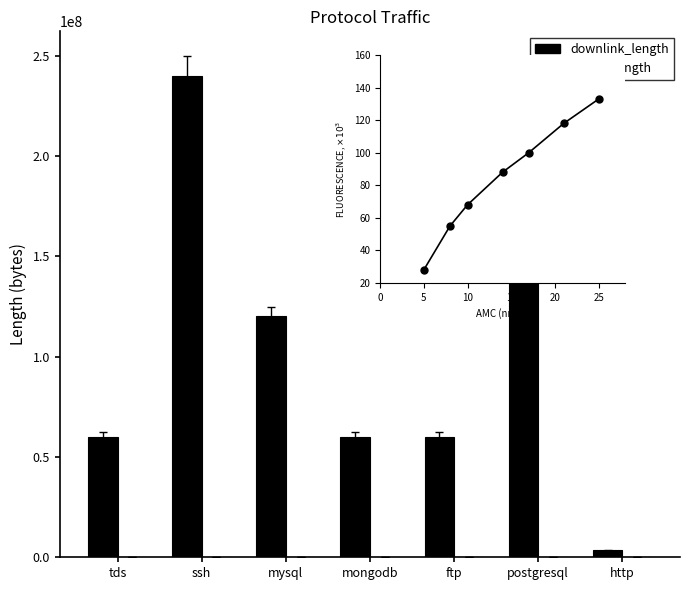

How many bars are there in each group?

3